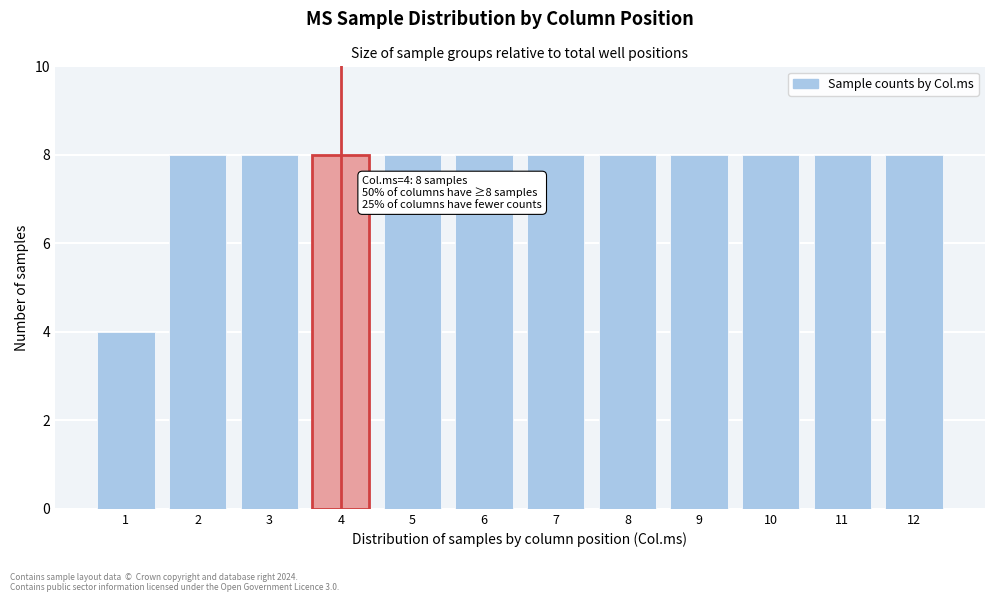

Reading left to right, transcribe all the data shown in this chart.

4	8	8	8	8	8	8	8	8	8	8	8